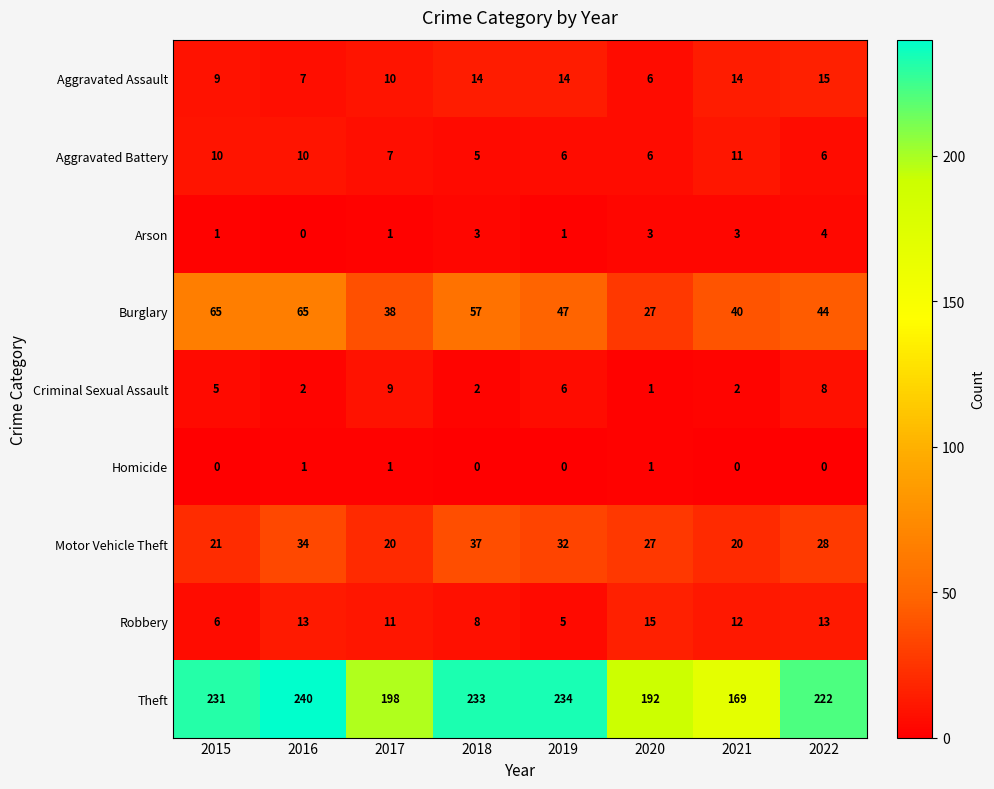

What is the difference between the highest and lowest values at 2017?

197